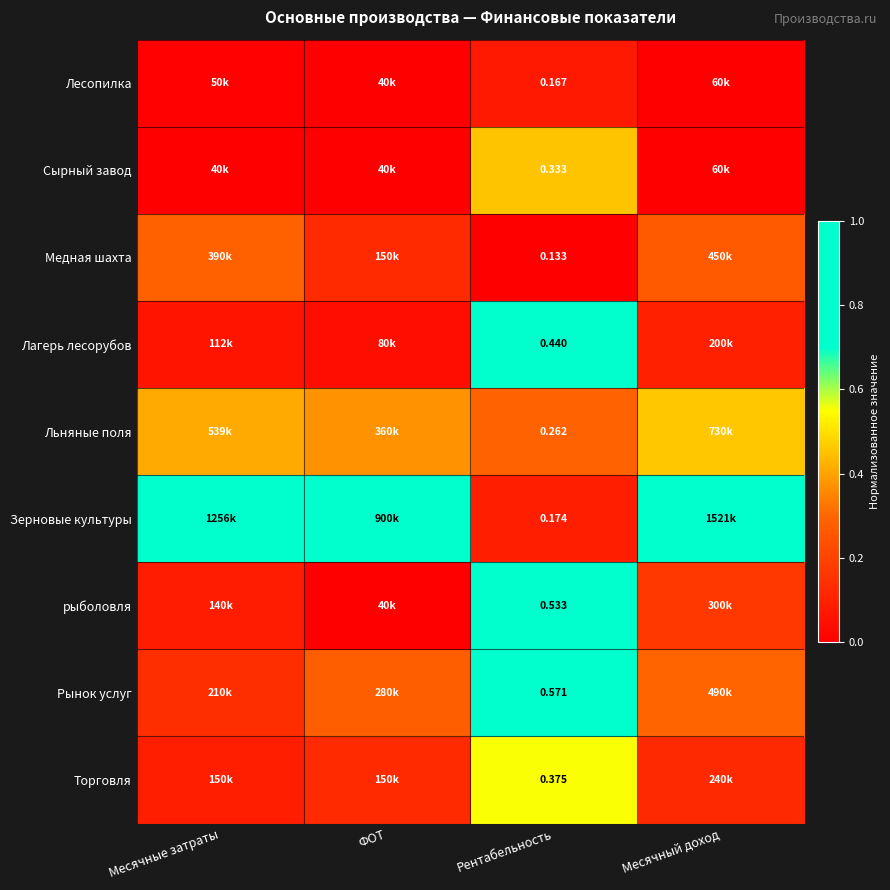

Is the value of Зерновые культуры at Рентабельность greater than the value of Лесопилка at Рентабельность?

Yes